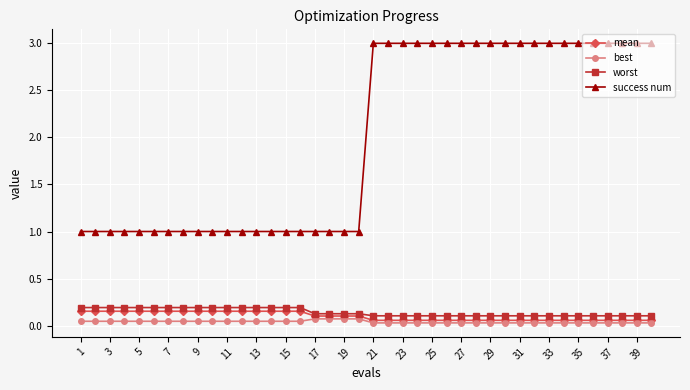

True or false: mean and success num cross at least once.

False